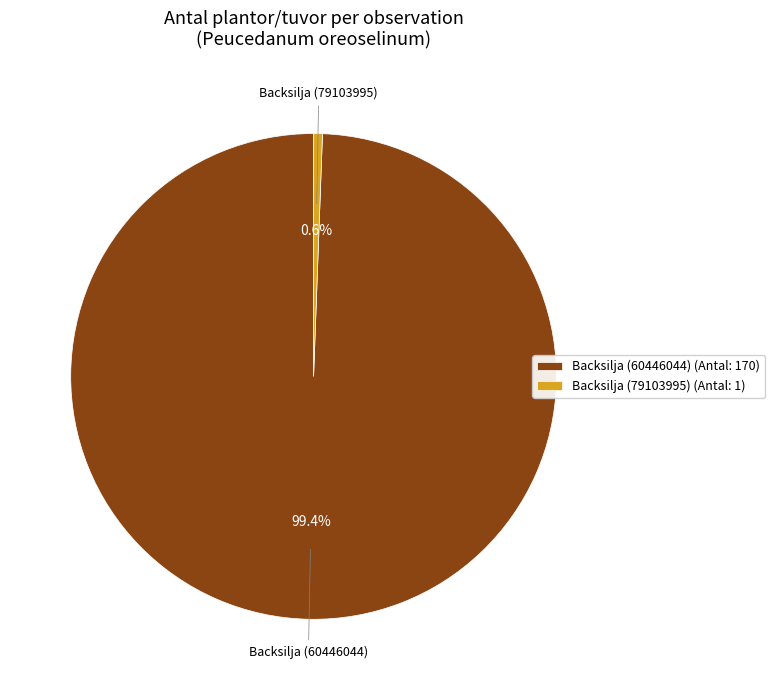

Is it true that Backsilja (79103995) is 7% of the pie?

False